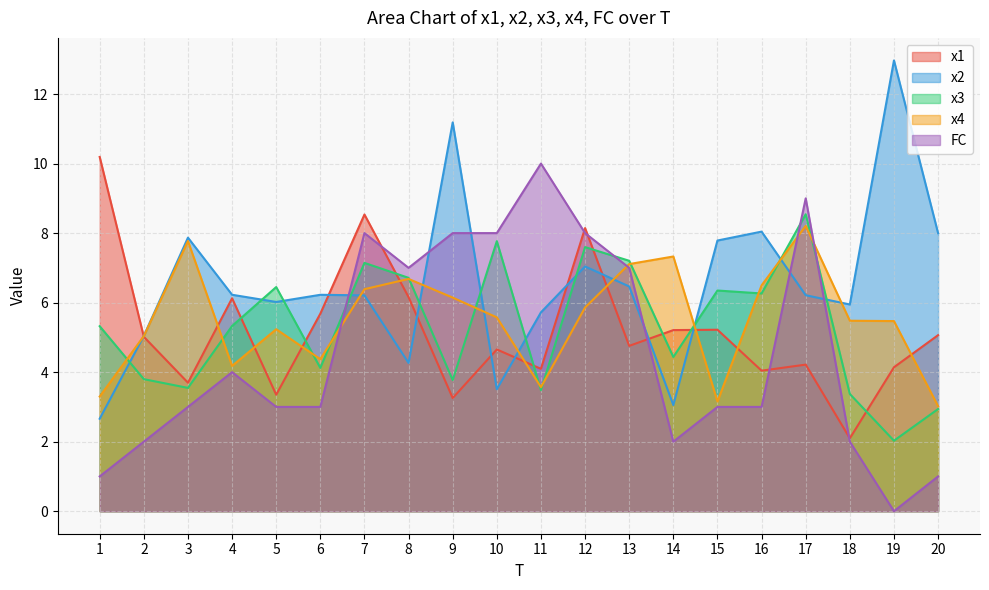

What is the greatest value displayed?

13.0